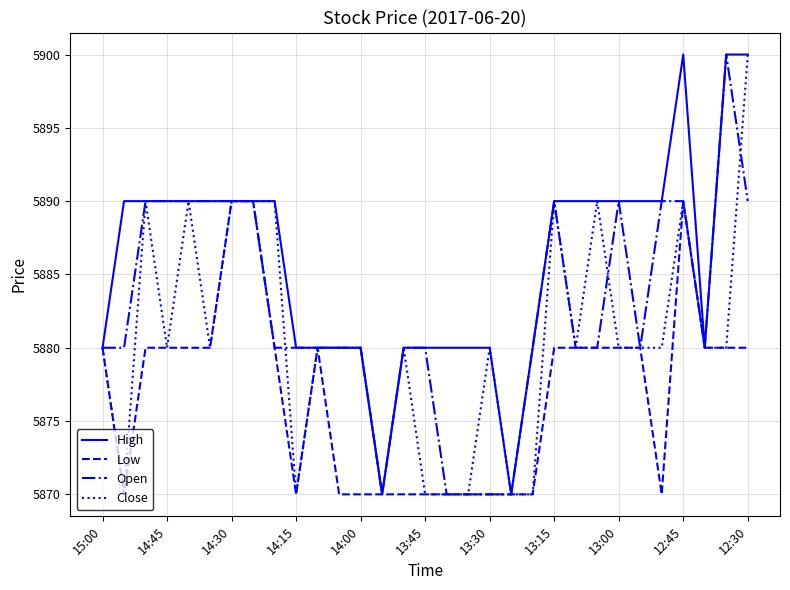

Is this an area chart (filled region under the line)?

No